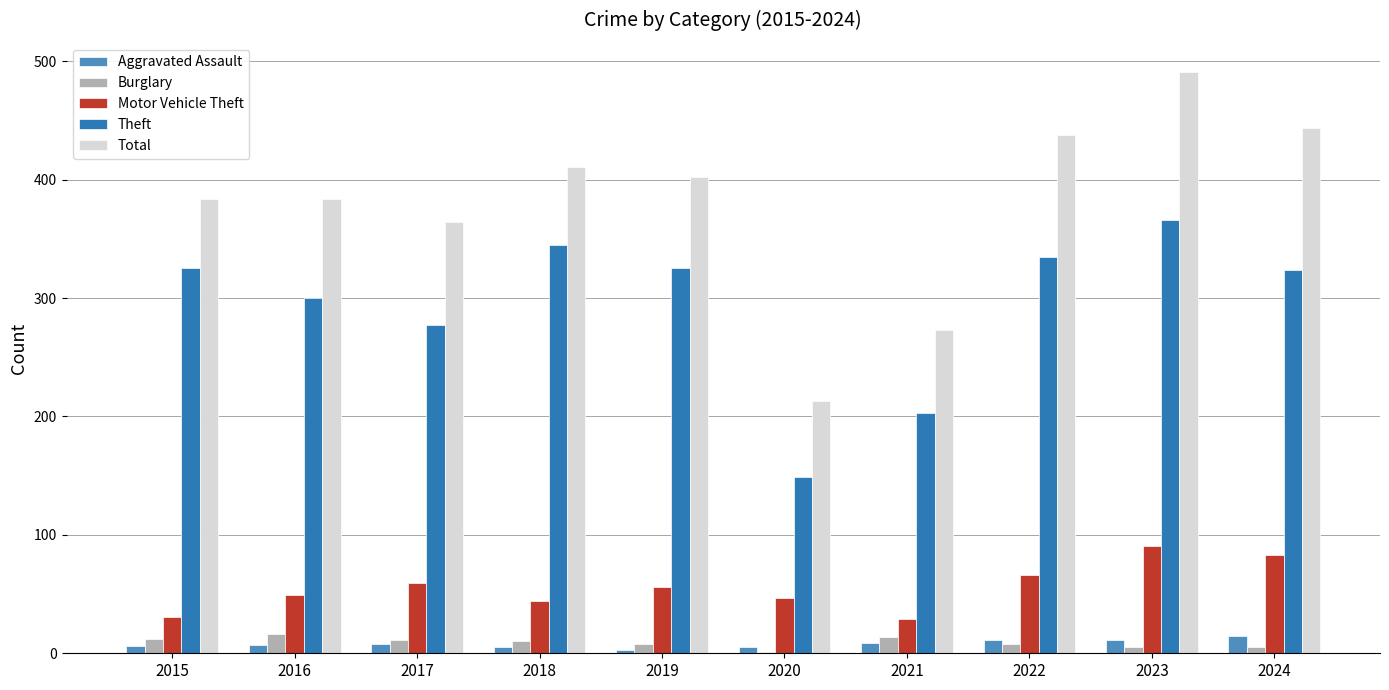

What is the total value across all series at 2024?

871